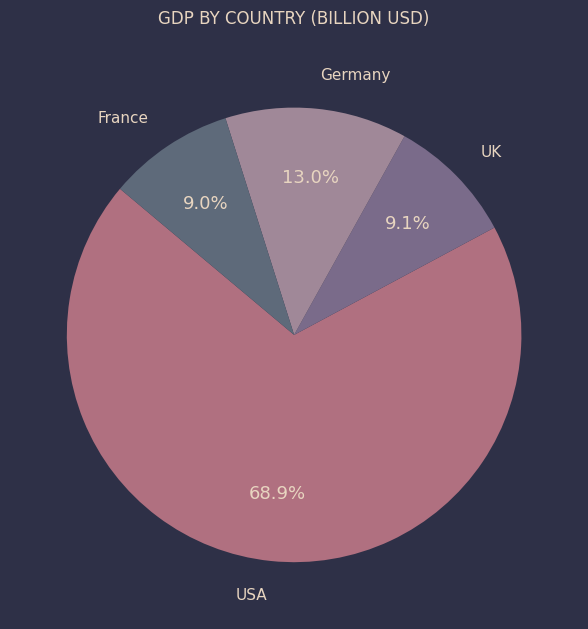

What percentage is the Germany slice, to the nearest percent?

13%